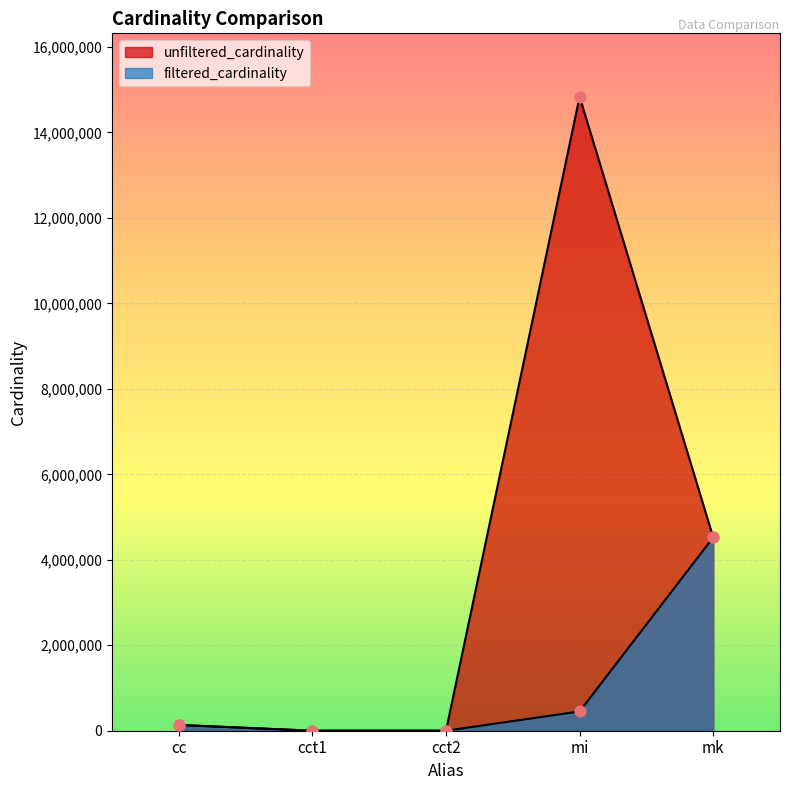

Which series reaches the maximum Y coordinate?

unfiltered_cardinality